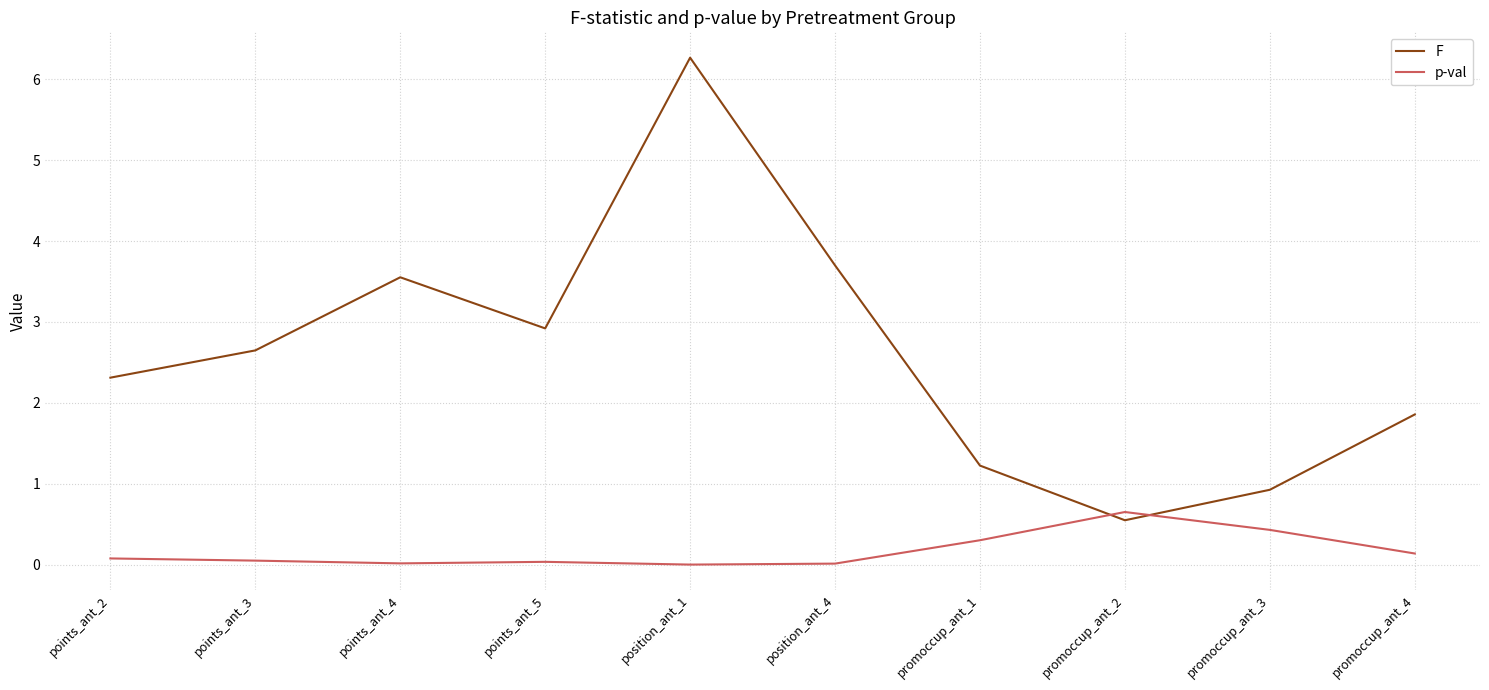

List the series in order of their peak value, lowest first.

p-val, F